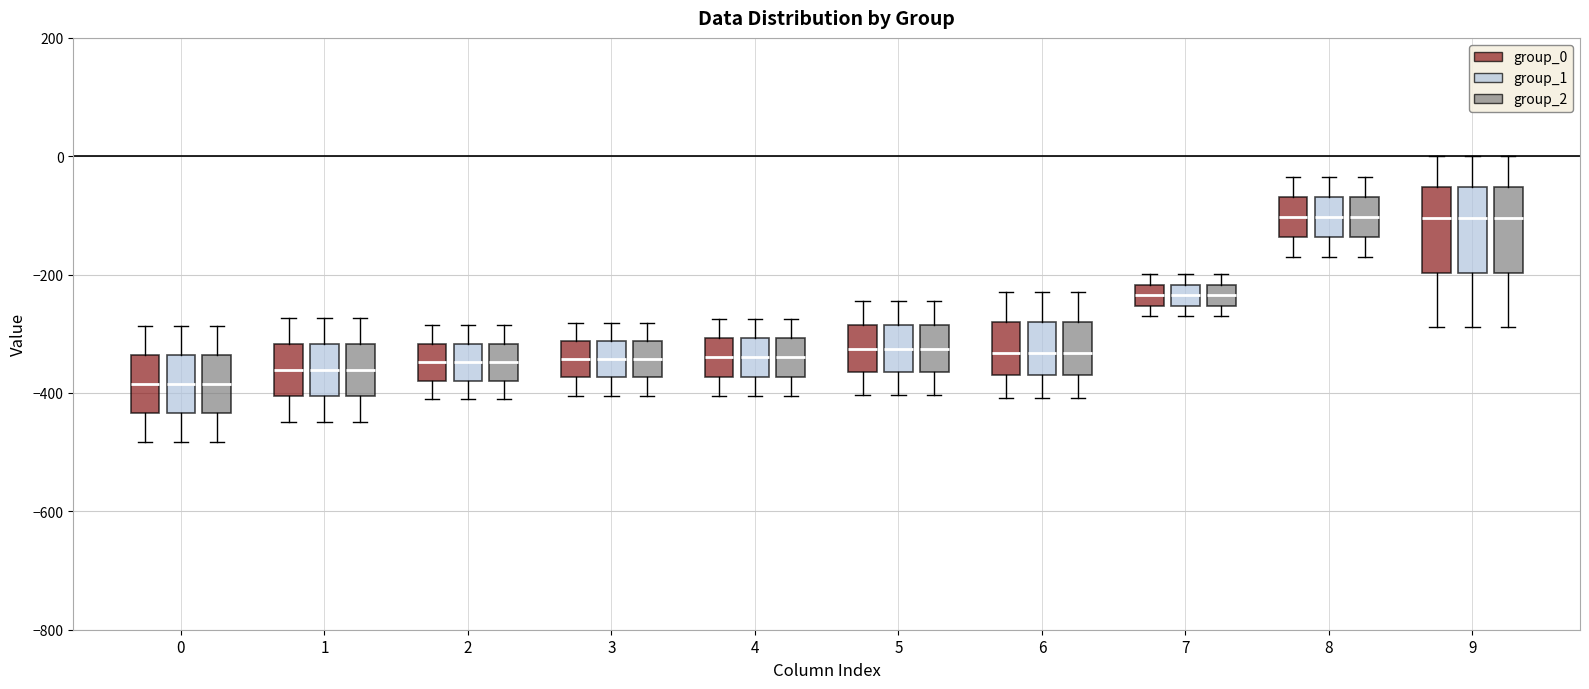

Reading left to right, read every box against the y-axis: the position of its median line, the range the box covers, and the ends of its whiskers. The values are not printed on the chart, so give them approximately, as read against the axis.

0 (group_0): median -380, box -440 to -340, whiskers -480 to -280
0 (group_1): median -380, box -440 to -340, whiskers -480 to -280
0 (group_2): median -380, box -440 to -340, whiskers -480 to -280
1 (group_0): median -360, box -400 to -320, whiskers -440 to -280
1 (group_1): median -360, box -400 to -320, whiskers -440 to -280
1 (group_2): median -360, box -400 to -320, whiskers -440 to -280
2 (group_0): median -340, box -380 to -320, whiskers -420 to -280
2 (group_1): median -340, box -380 to -320, whiskers -420 to -280
2 (group_2): median -340, box -380 to -320, whiskers -420 to -280
3 (group_0): median -340, box -380 to -320, whiskers -400 to -280
3 (group_1): median -340, box -380 to -320, whiskers -400 to -280
3 (group_2): median -340, box -380 to -320, whiskers -400 to -280
4 (group_0): median -340, box -380 to -300, whiskers -400 to -280
4 (group_1): median -340, box -380 to -300, whiskers -400 to -280
4 (group_2): median -340, box -380 to -300, whiskers -400 to -280
5 (group_0): median -320, box -360 to -280, whiskers -400 to -240
5 (group_1): median -320, box -360 to -280, whiskers -400 to -240
5 (group_2): median -320, box -360 to -280, whiskers -400 to -240
6 (group_0): median -340, box -380 to -280, whiskers -400 to -220
6 (group_1): median -340, box -380 to -280, whiskers -400 to -220
6 (group_2): median -340, box -380 to -280, whiskers -400 to -220
7 (group_0): median -240, box -260 to -220, whiskers -280 to -200
7 (group_1): median -240, box -260 to -220, whiskers -280 to -200
7 (group_2): median -240, box -260 to -220, whiskers -280 to -200
8 (group_0): median -100, box -140 to -60, whiskers -160 to -40
8 (group_1): median -100, box -140 to -60, whiskers -160 to -40
8 (group_2): median -100, box -140 to -60, whiskers -160 to -40
9 (group_0): median -100, box -200 to -60, whiskers -280 to 0
9 (group_1): median -100, box -200 to -60, whiskers -280 to 0
9 (group_2): median -100, box -200 to -60, whiskers -280 to 0